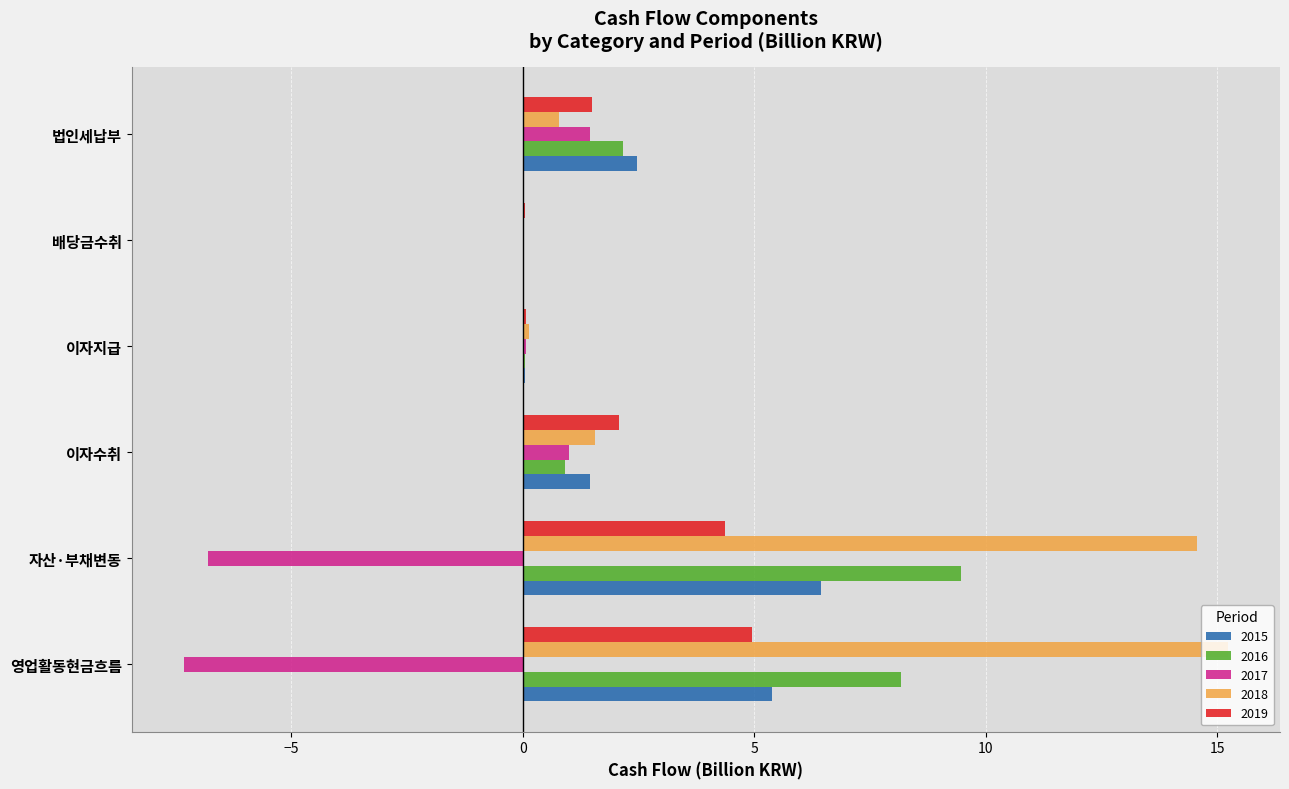

Read the 2019 value at 법인세납부.

1.5